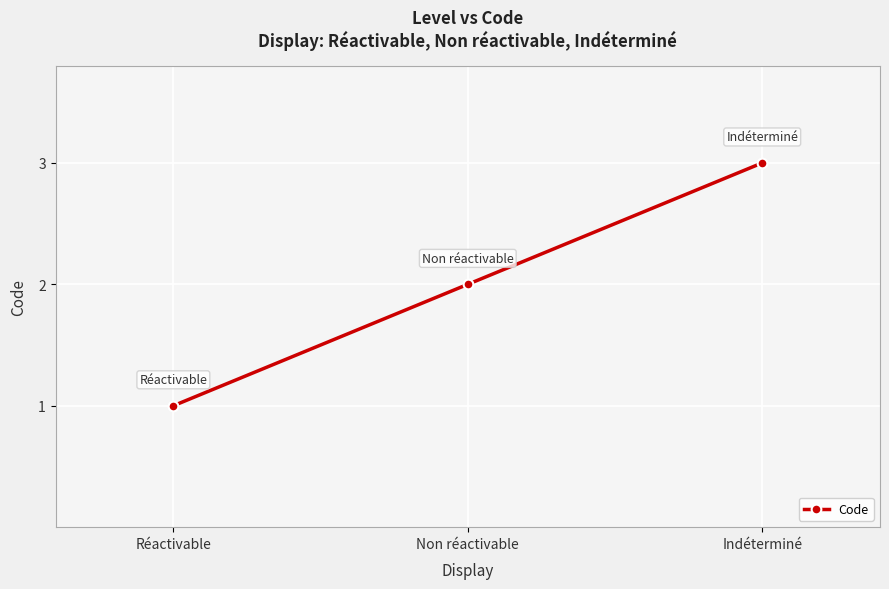

What is the label of the 3rd point from the left?

Indéterminé